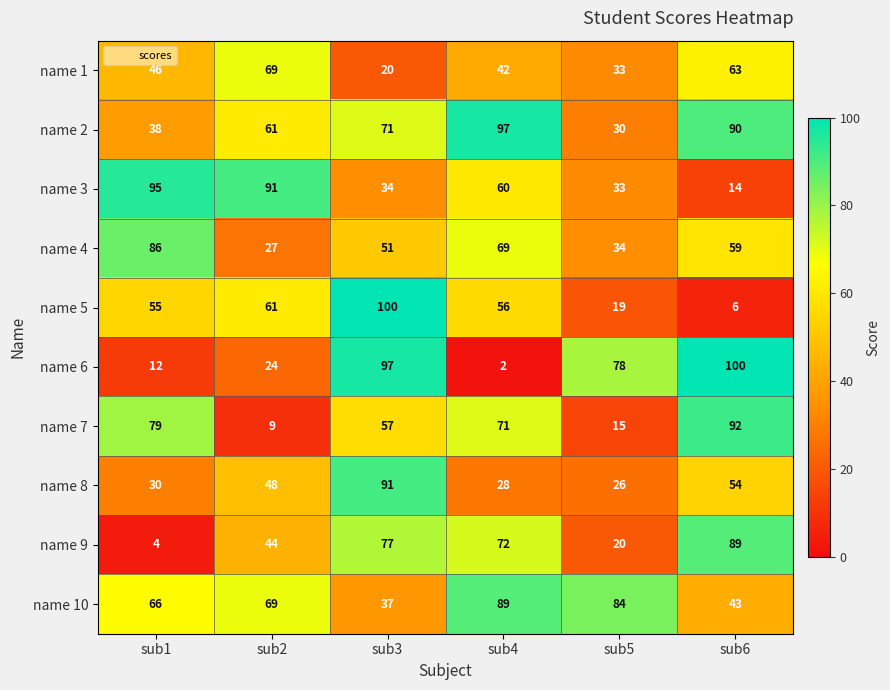

Which series has the largest total across all categories?

name 10